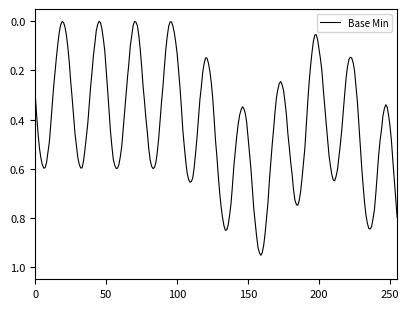

What is the difference between the second highest and minimum values?

1